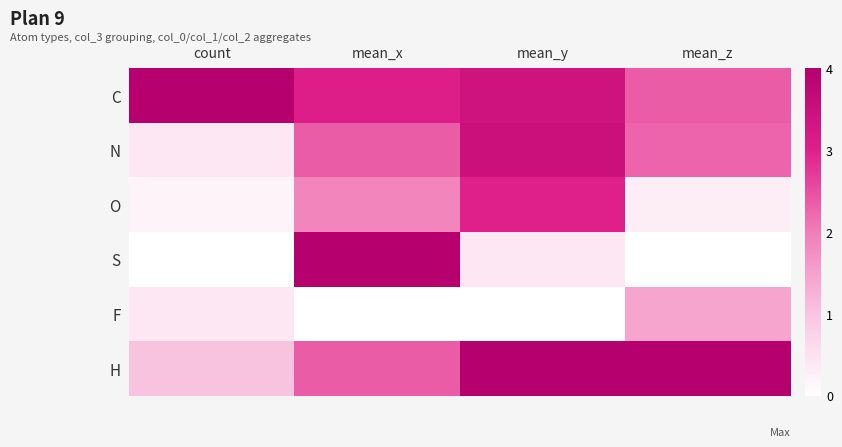

Reading left to right, what are all the values shown in this chart?

C: count=4.0	mean_x=3.1	mean_y=3.4	mean_z=2.4
N: count=0.4	mean_x=2.4	mean_y=3.5	mean_z=2.3
O: count=0.2	mean_x=1.9	mean_y=3.0	mean_z=0.3
S: count=0.0	mean_x=4.0	mean_y=0.4	mean_z=0.0
F: count=0.4	mean_x=0.0	mean_y=0.0	mean_z=1.4
H: count=1.0	mean_x=2.4	mean_y=4.0	mean_z=4.0